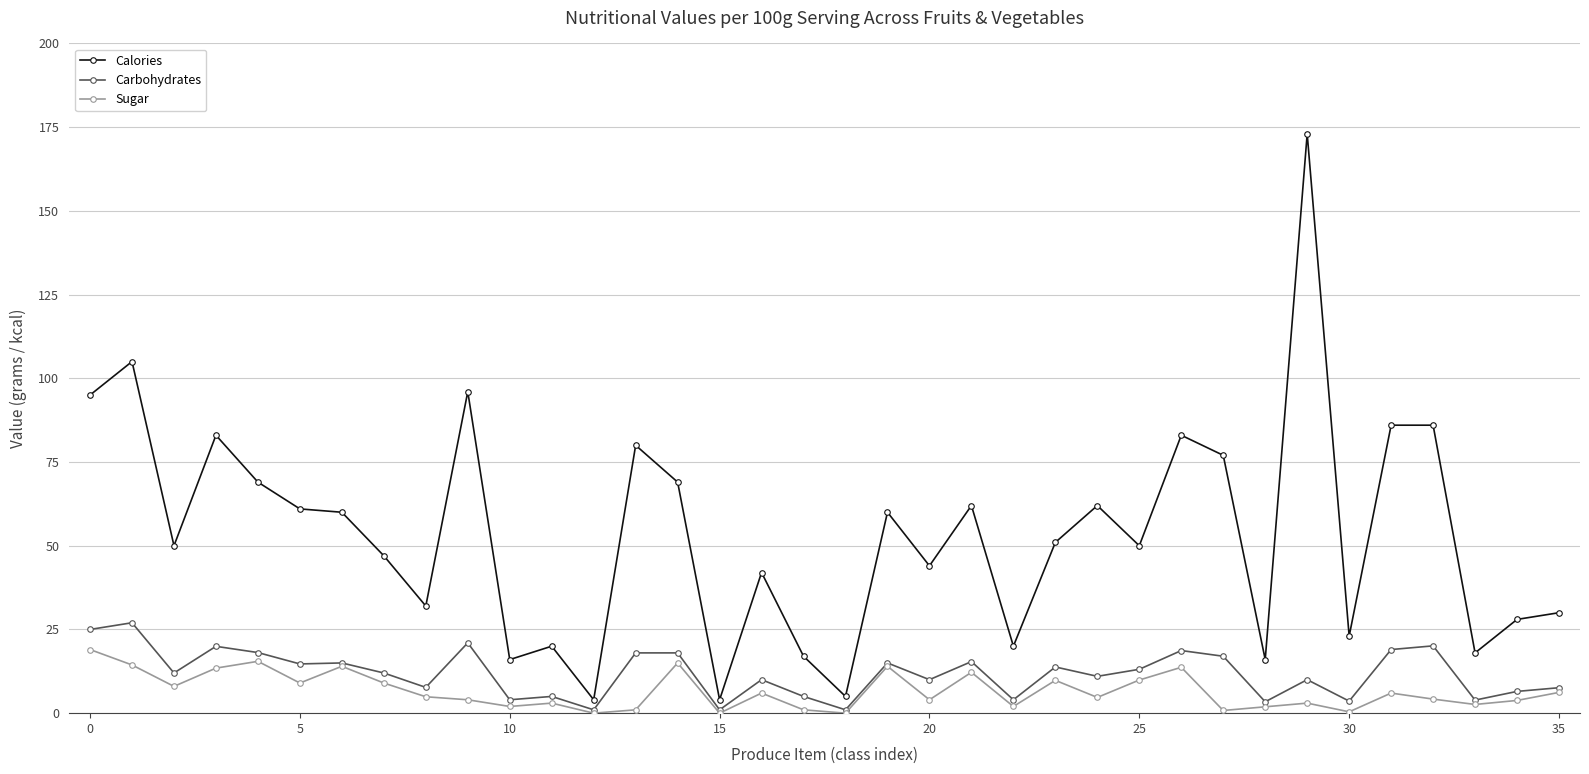

True or false: Sugar and Calories cross at least once.

False